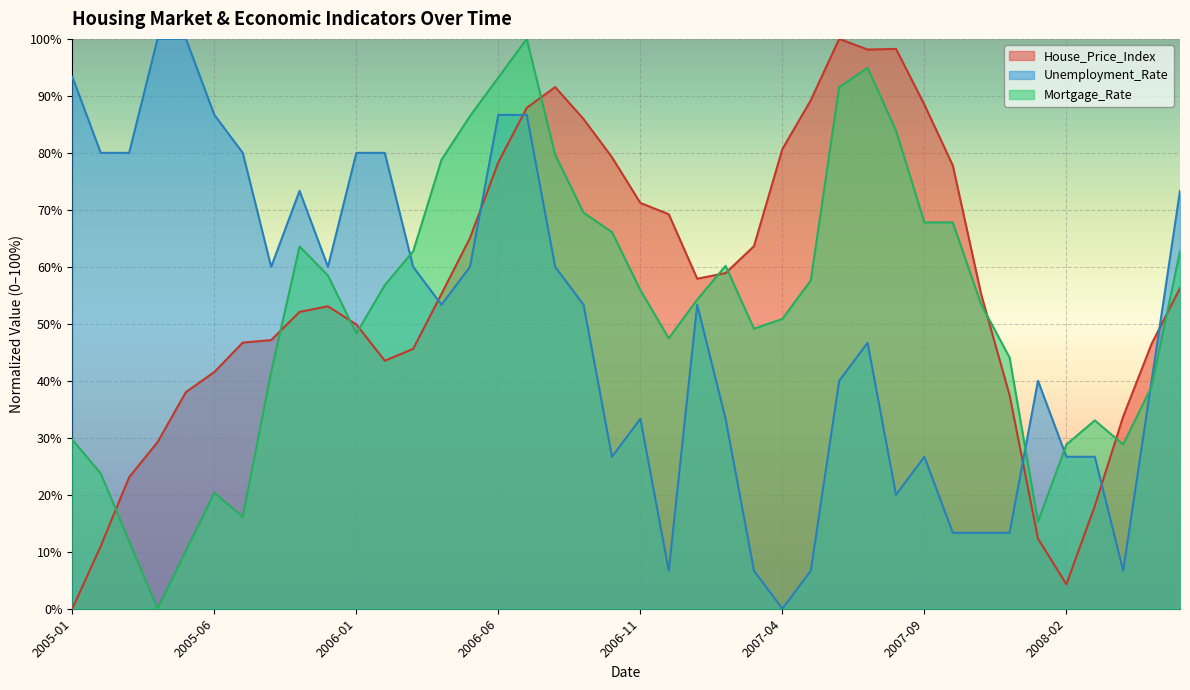

What is the average value of the Unemployment_Rate series?

49.7